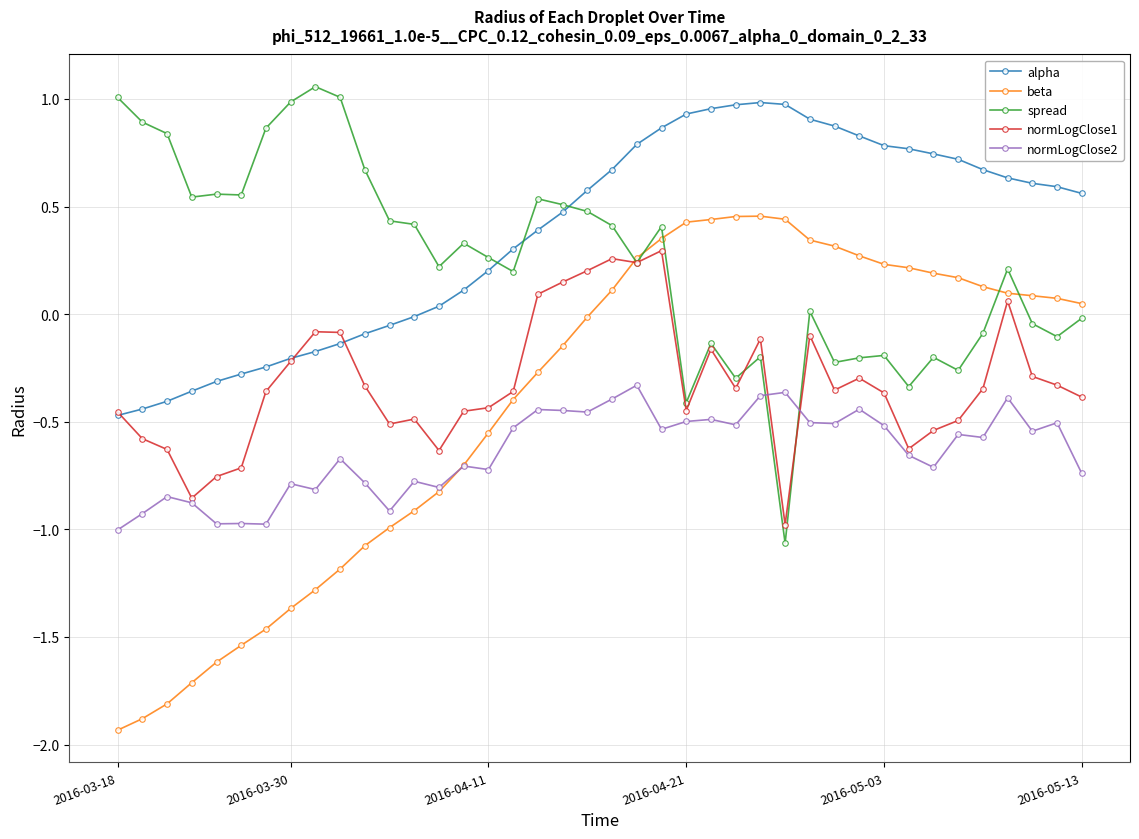

How many intersections are there between normLogClose2 and spread?

2